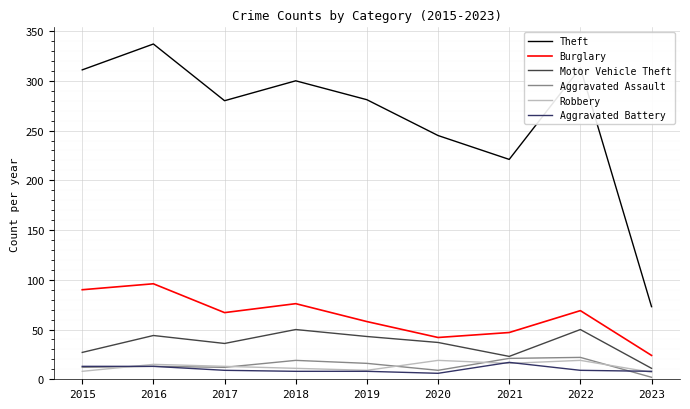

True or false: Robbery has a value of 11 at 2018.

True